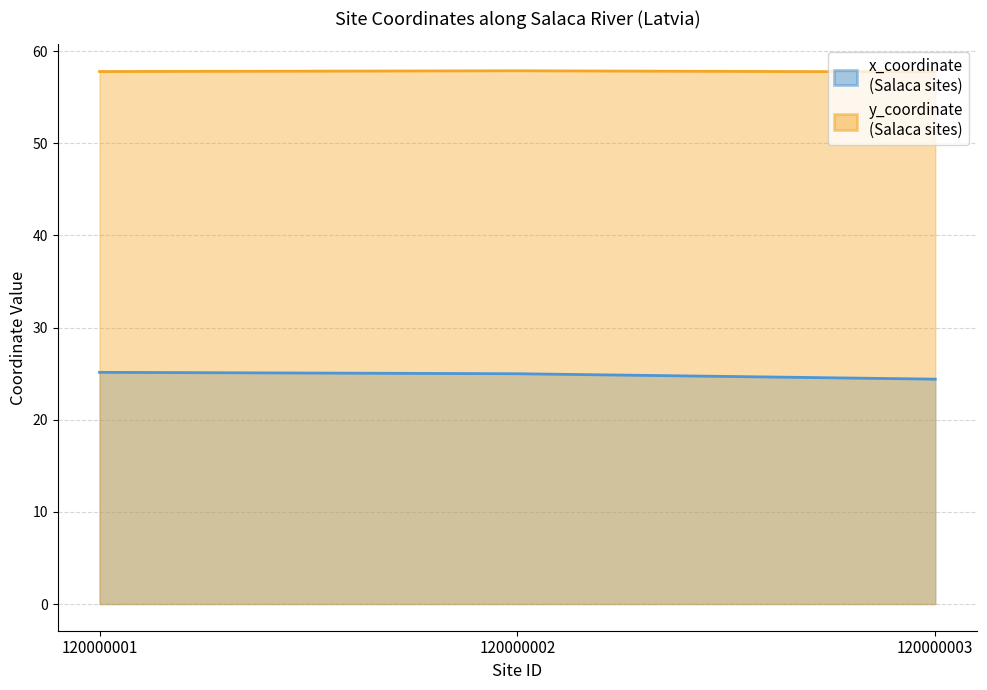

What is the value of the x_coordinate point at the 3rd from the left?

24.4